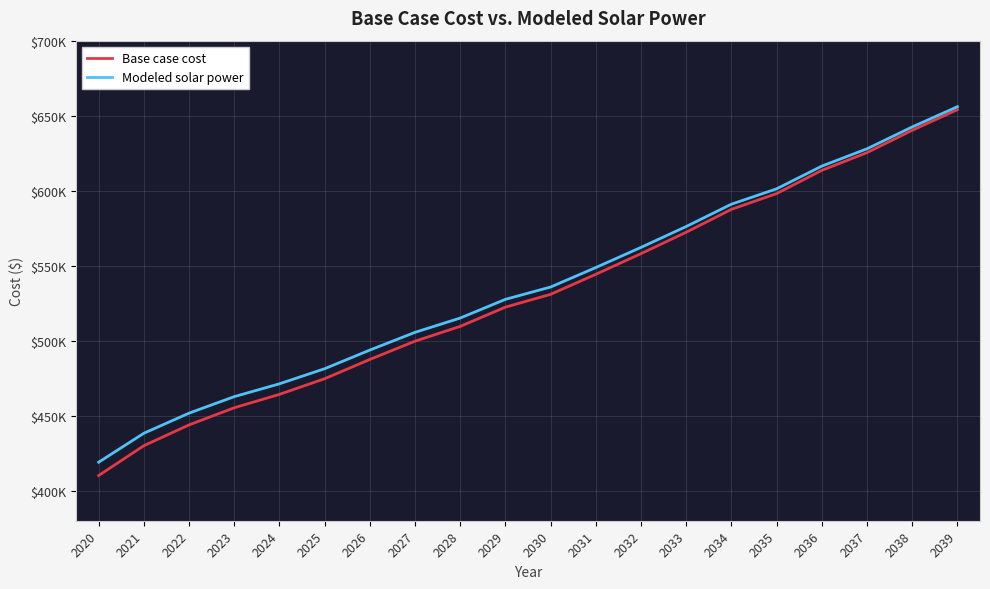

Which has a higher value, 2034 or 2028?

2034